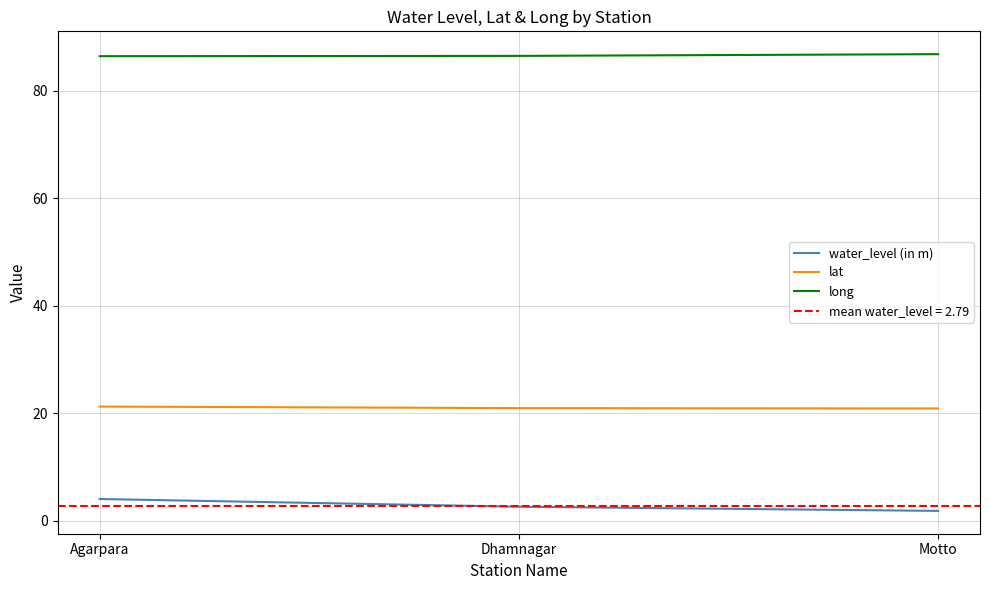

What is the total value across all series at Agarpara?

111.6